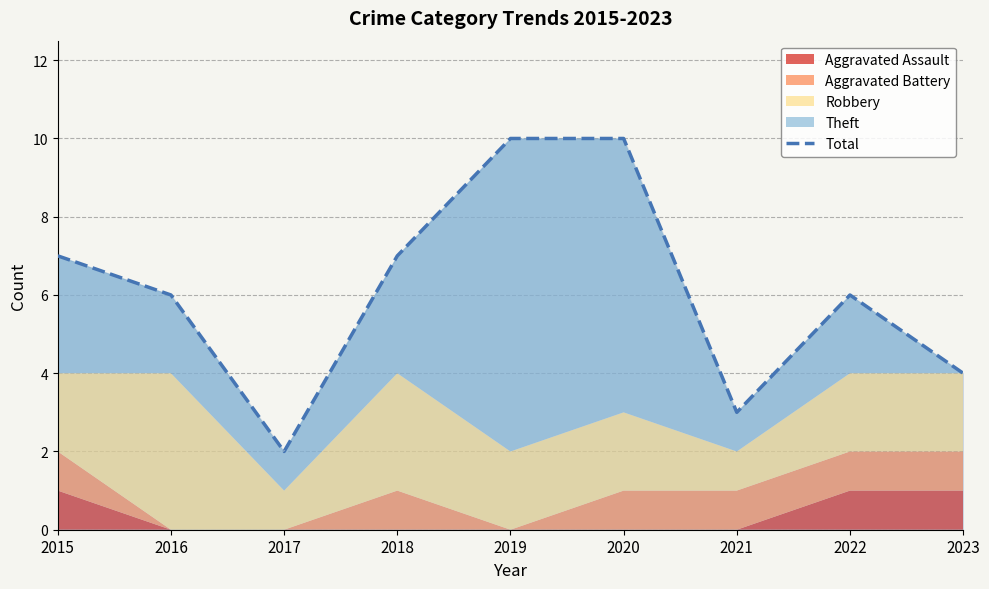

Reading left to right, what are all the values shown in this chart?

2015=7	2016=6	2017=2	2018=7	2019=10	2020=10	2021=3	2022=6	2023=4